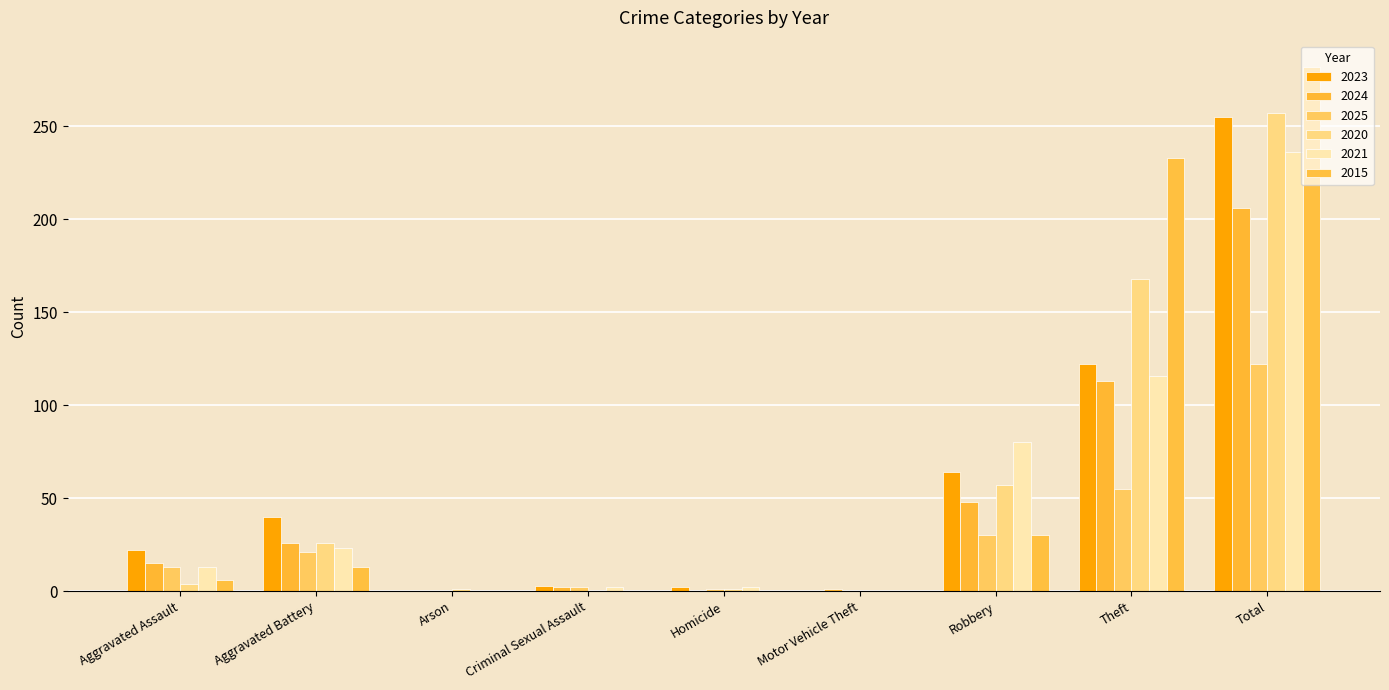

Is it true that 2021 equals 17 at Aggravated Assault?

False